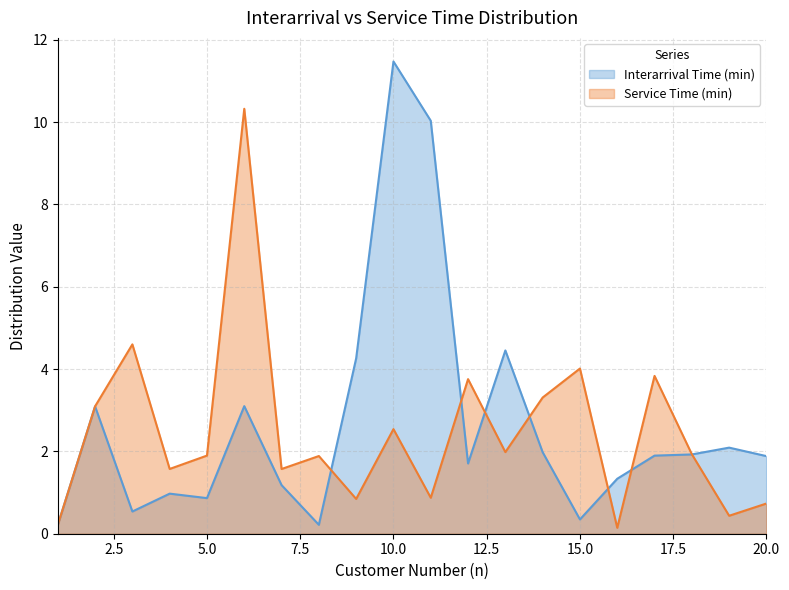

Between 5 and 16, which series saw the biggest shift?

Service Time (min)